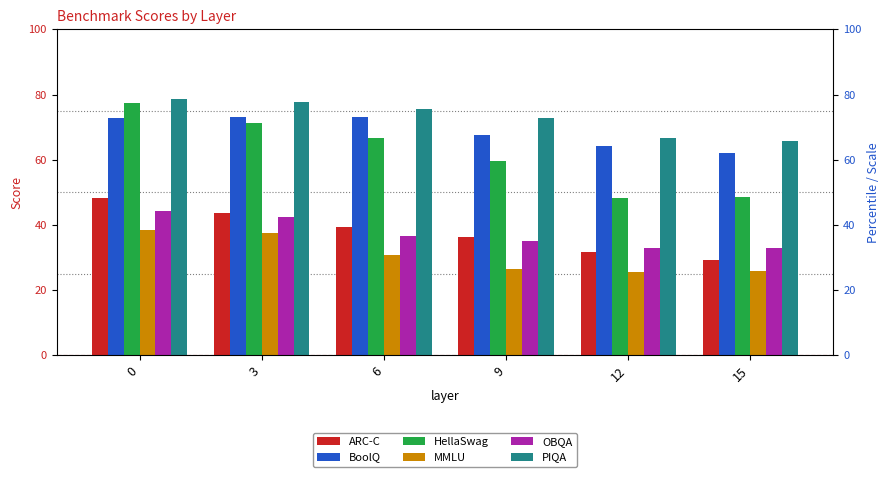

How many values in the ARC-C series are below 39?

3